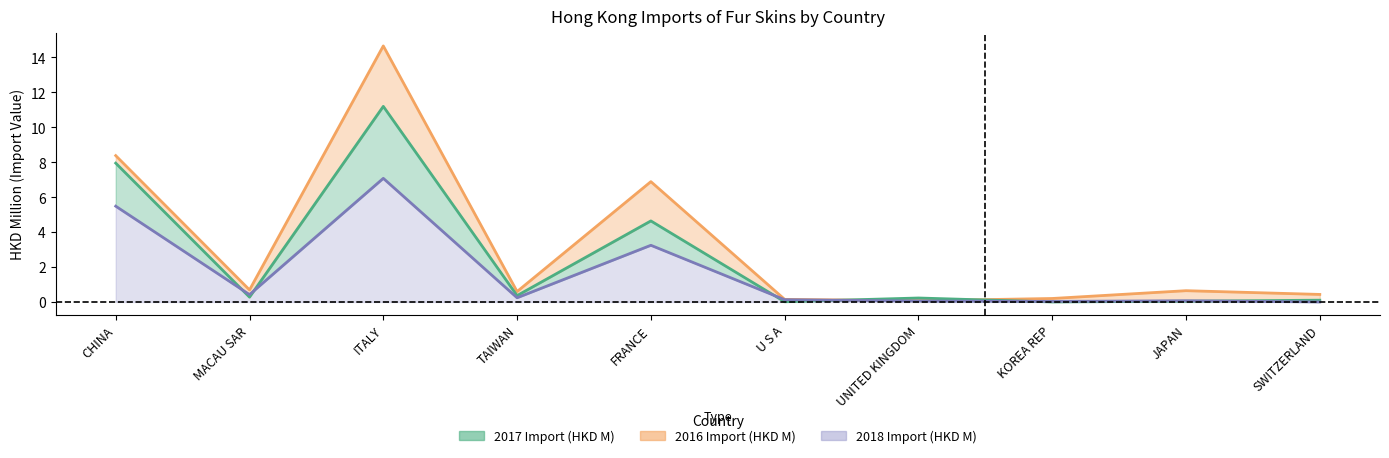

List the labels in order of 2016 Share (%) value, largest first.

ITALY, CHINA, FRANCE, TAIWAN, MACAU SAR, UNITED KINGDOM, SWITZERLAND, JAPAN, U S A, KOREA REP